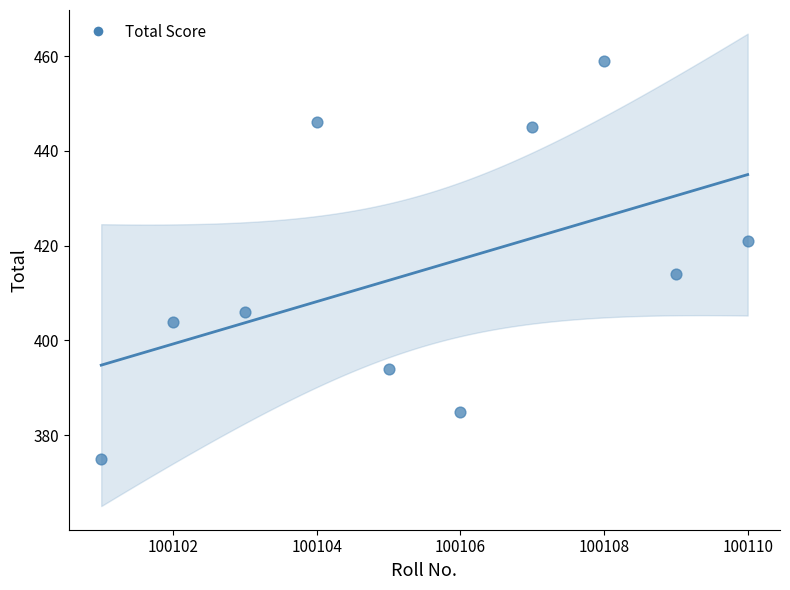

What is the range of X values (max minus min)?

9